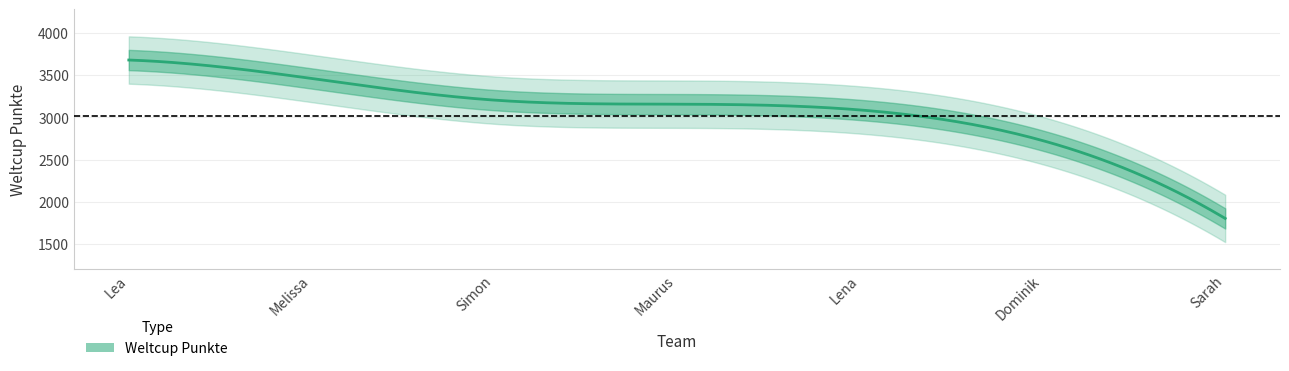

How many values are below 3155?

3